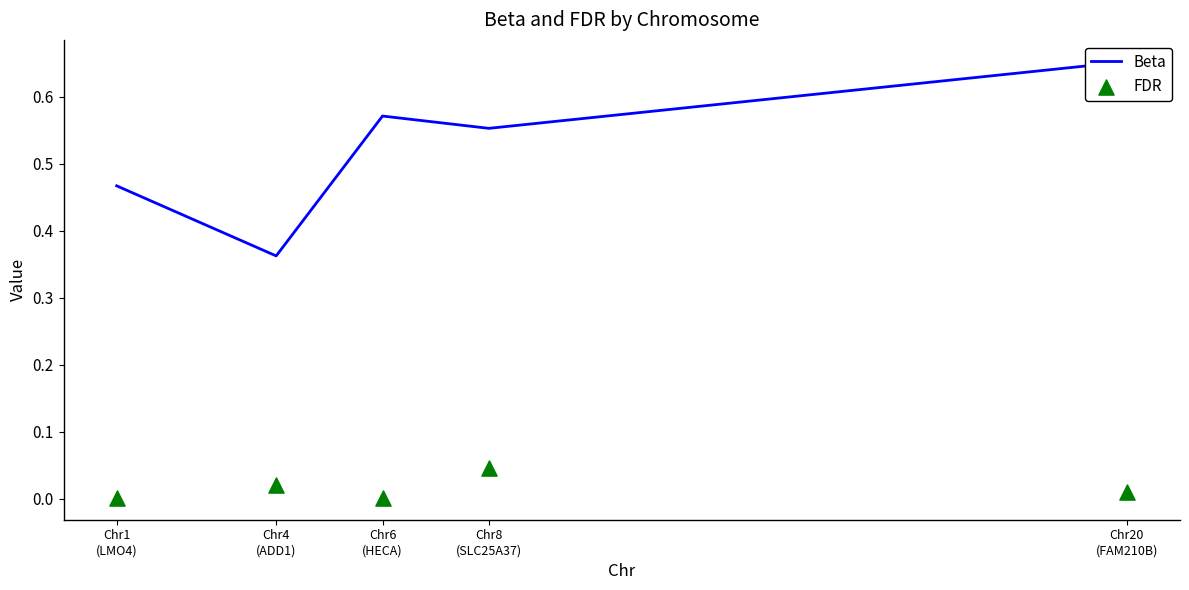

At how many categories does at least one series exceed 0?

5